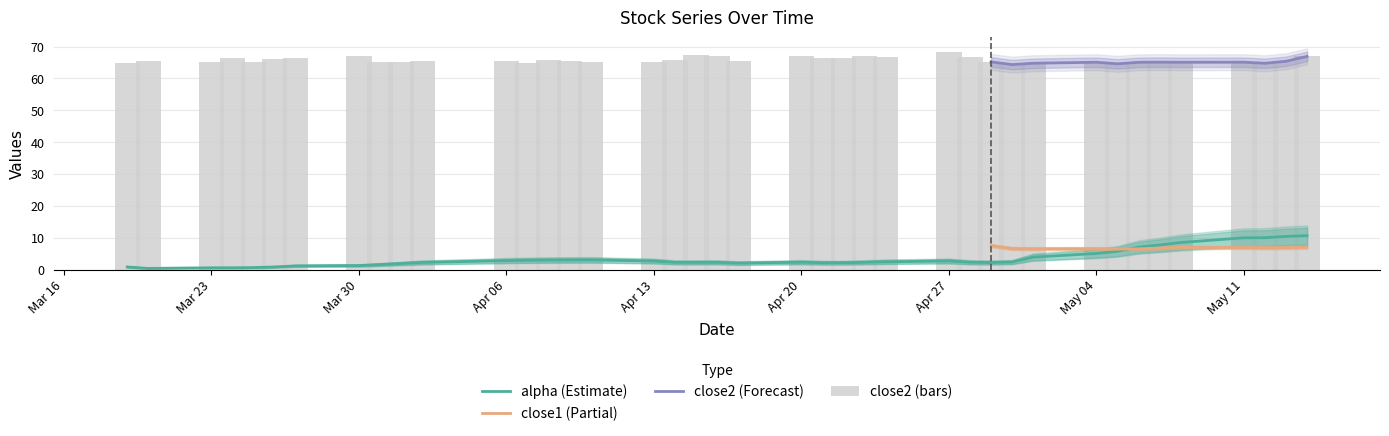

What is the greatest value displayed?

68.2